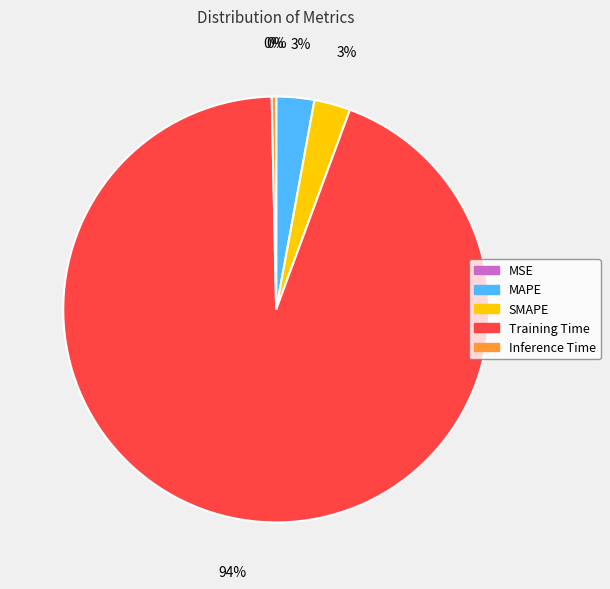

True or false: SMAPE accounts for 13% of the total.

False